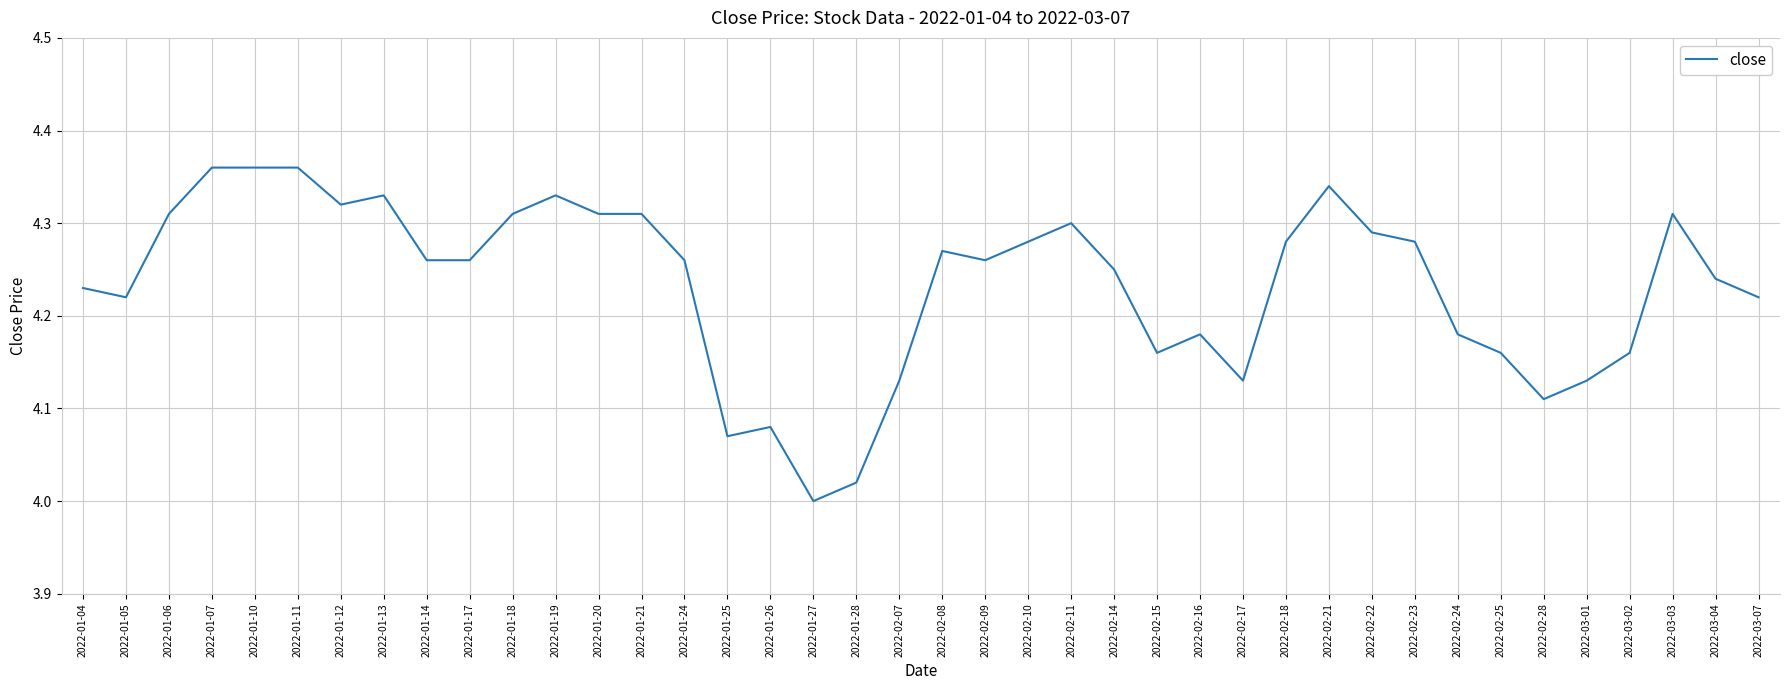

What is the ratio of the value at 2022-01-18 to the value at 2022-01-14?

1.0